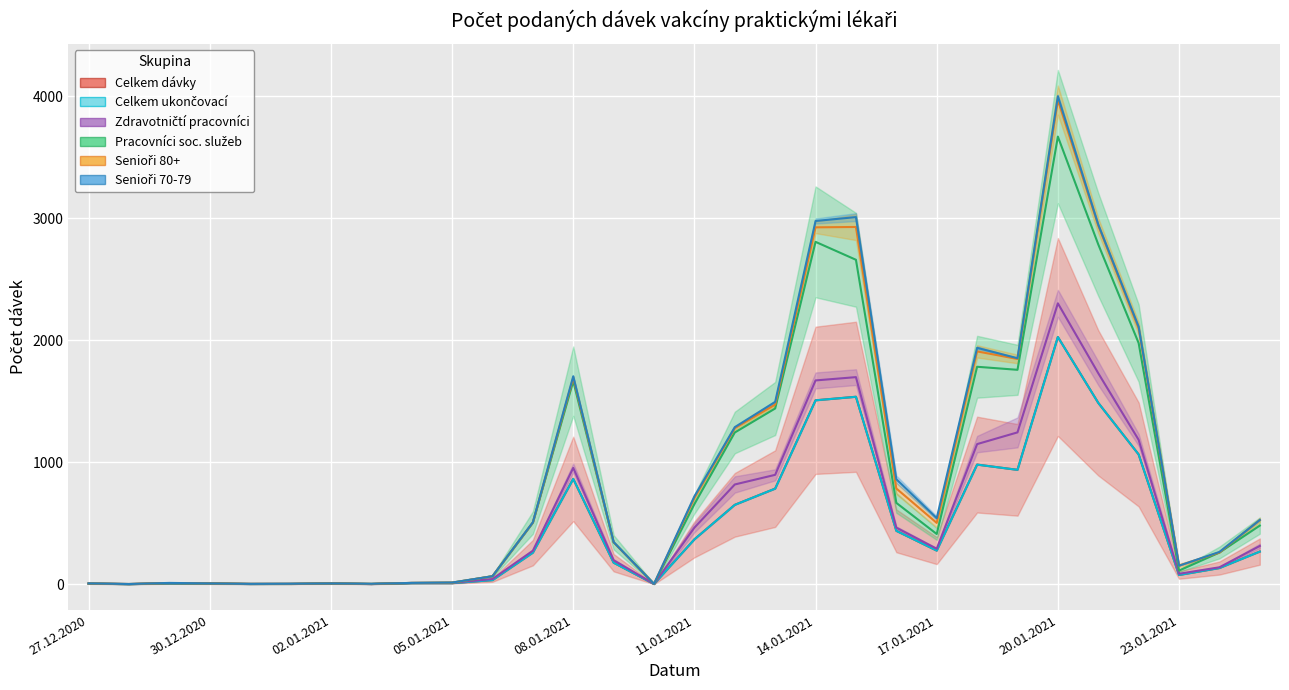

At which label does Pracovníci soc. služeb first exceed 147?

07.01.2021